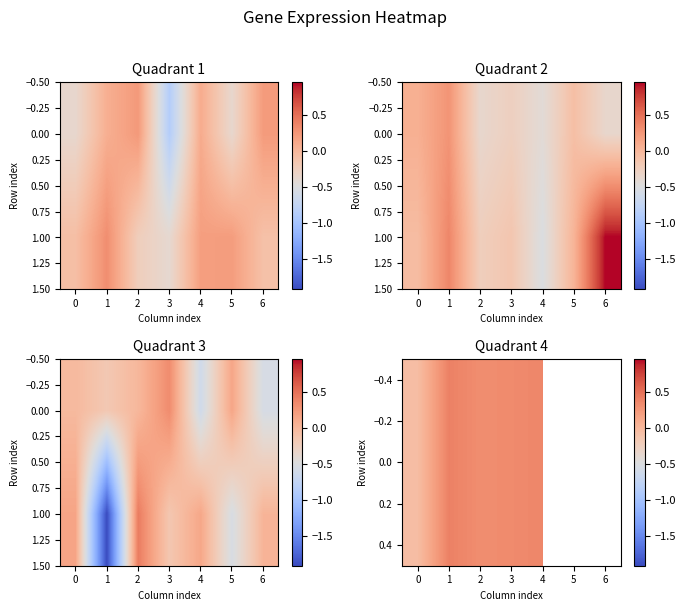

Which has a higher value, 4 or 5?

5